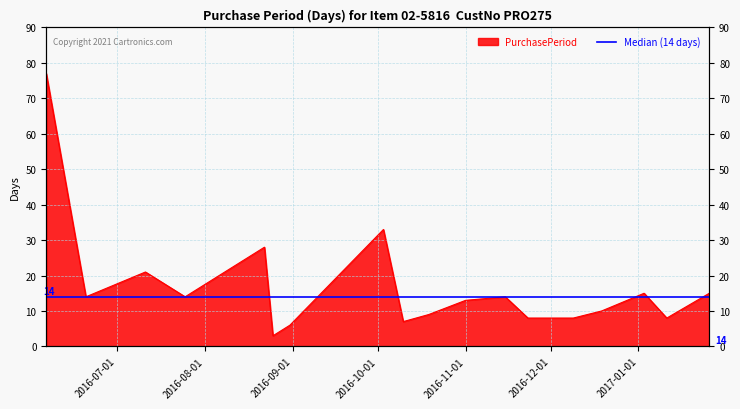

What is the difference between the maximum and minimum values?

74